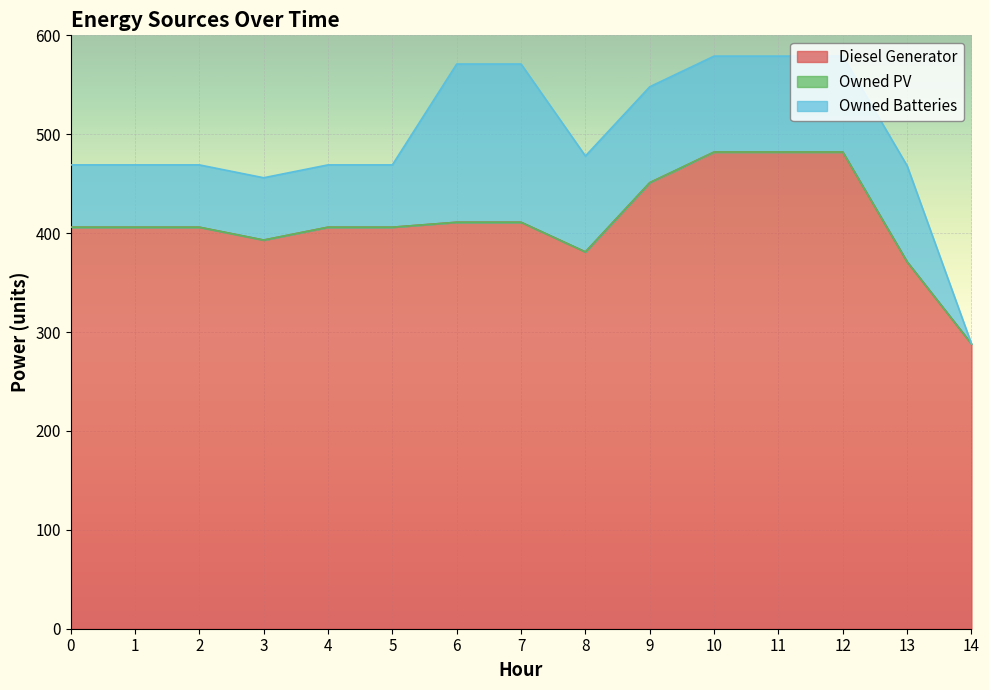

Is it true that Owned PV equals 0 at 11?

True